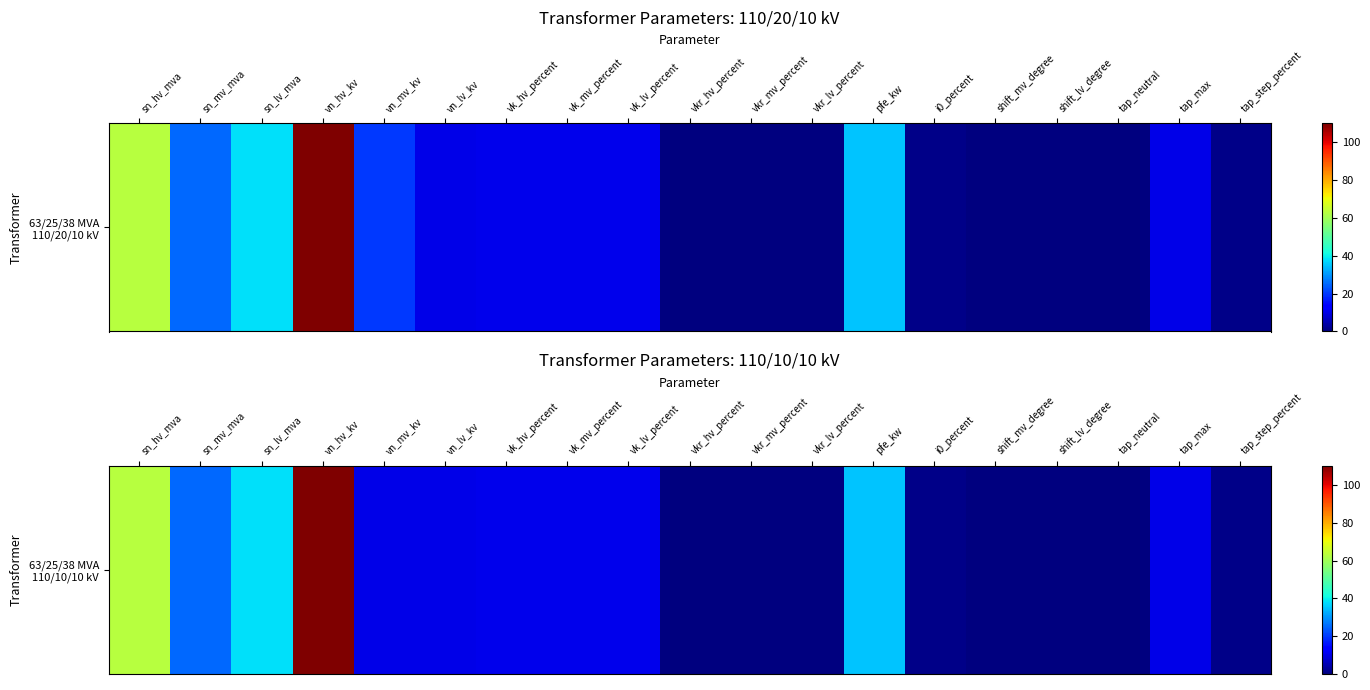

How many data points are less than 10?

8